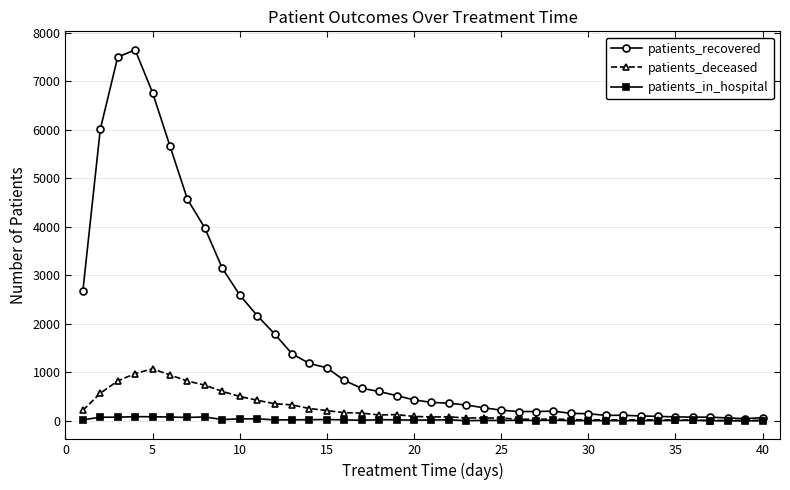

Which series has the widest spread of values?

patients_recovered